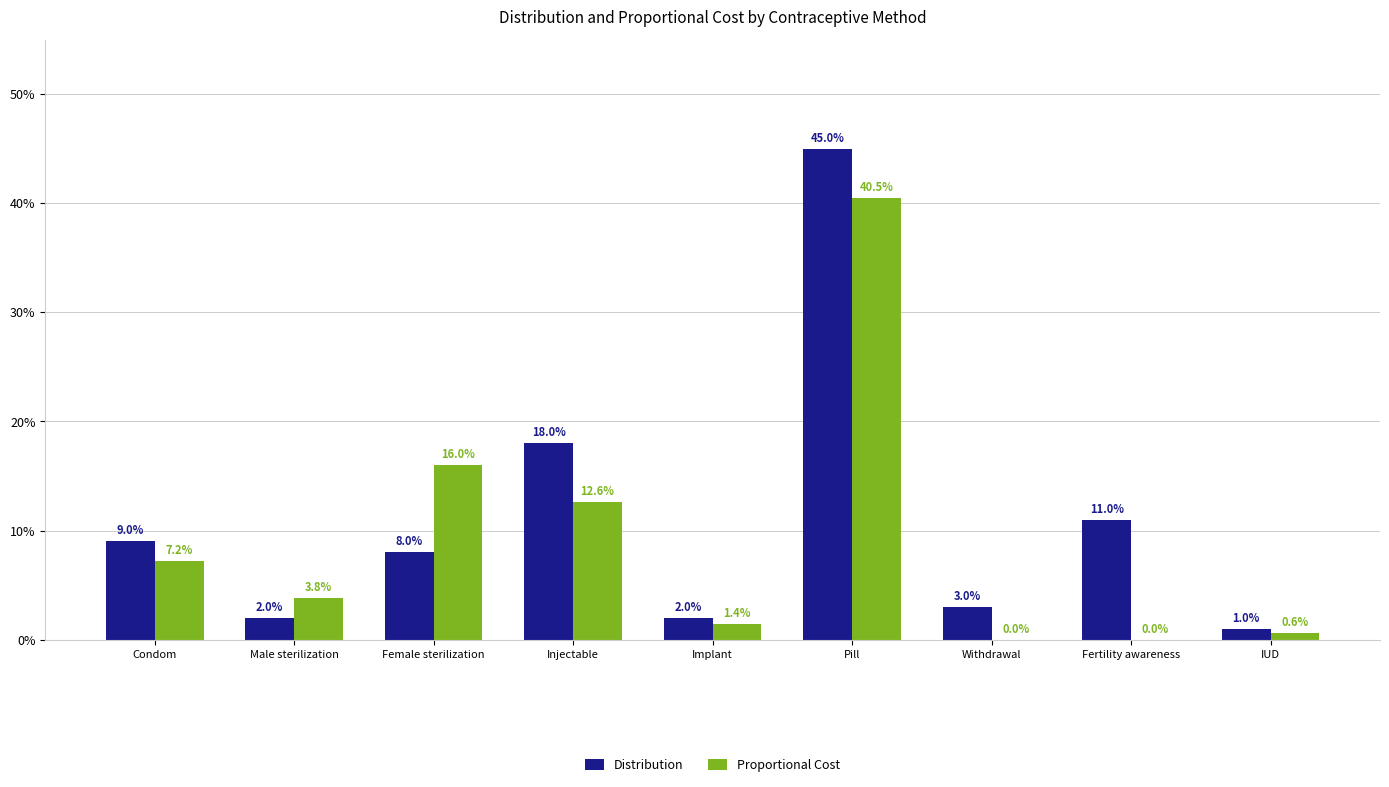

List the labels in order of Distribution value, smallest first.

IUD, Male sterilization, Implant, Withdrawal, Female sterilization, Condom, Fertility awareness, Injectable, Pill